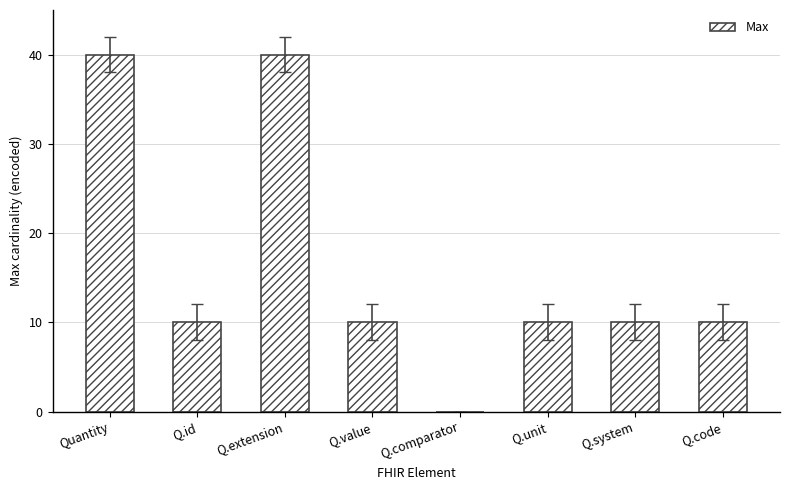

What is the sum of all values?

130